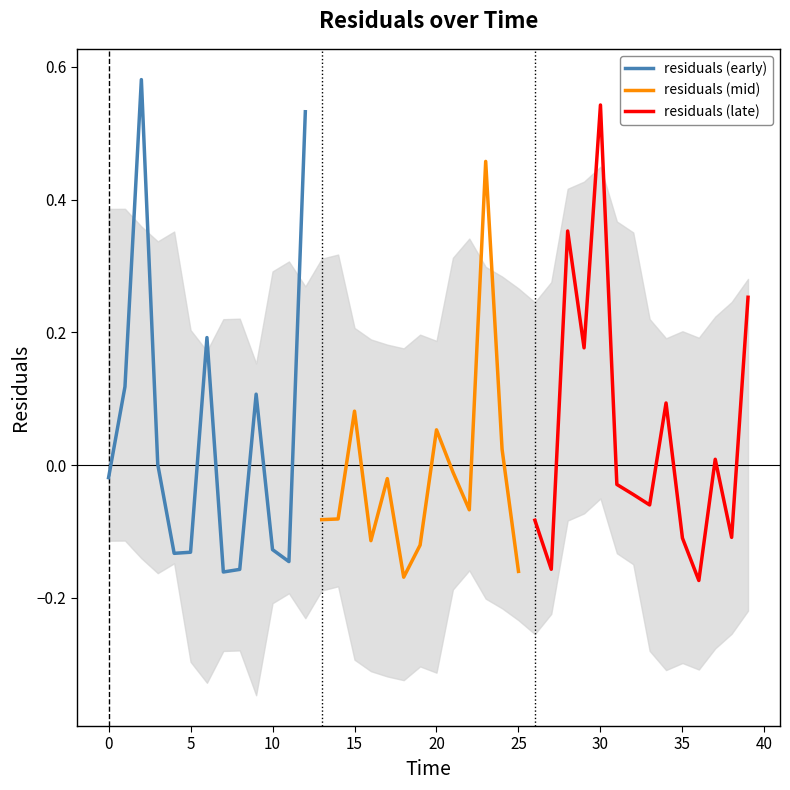

The chart shows a value of -0.1 at 26. True or false?

True